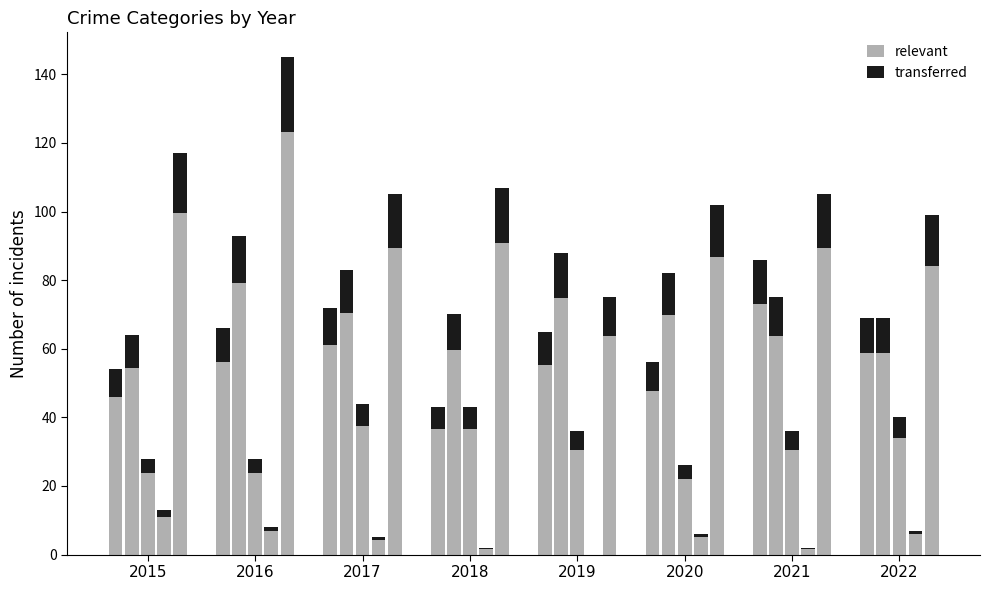

Does the chart contain any negative values?

No